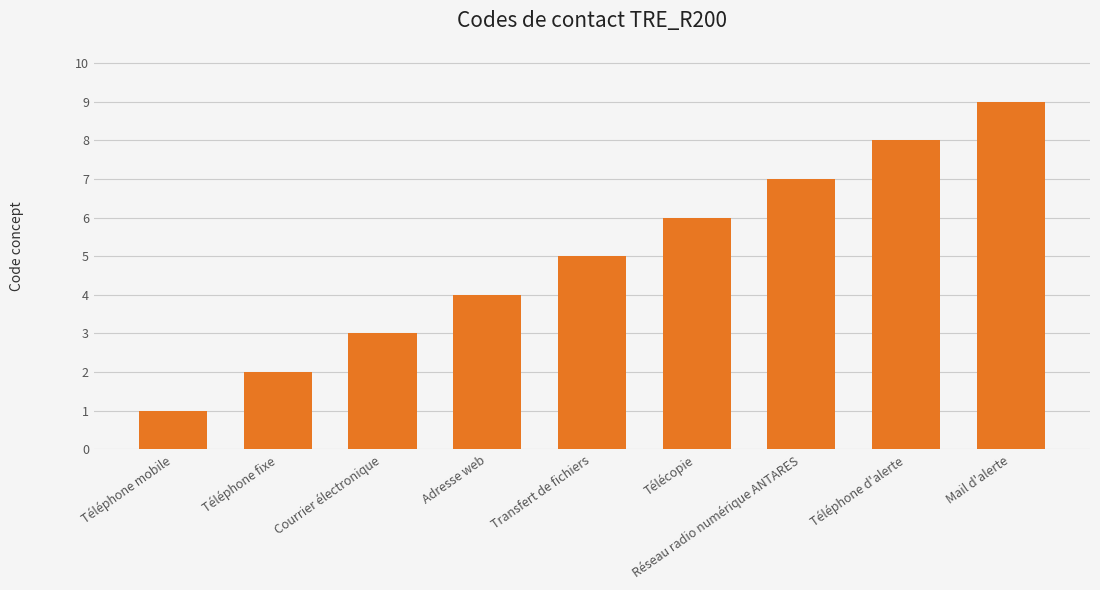

How many categories are shown in the chart?

9